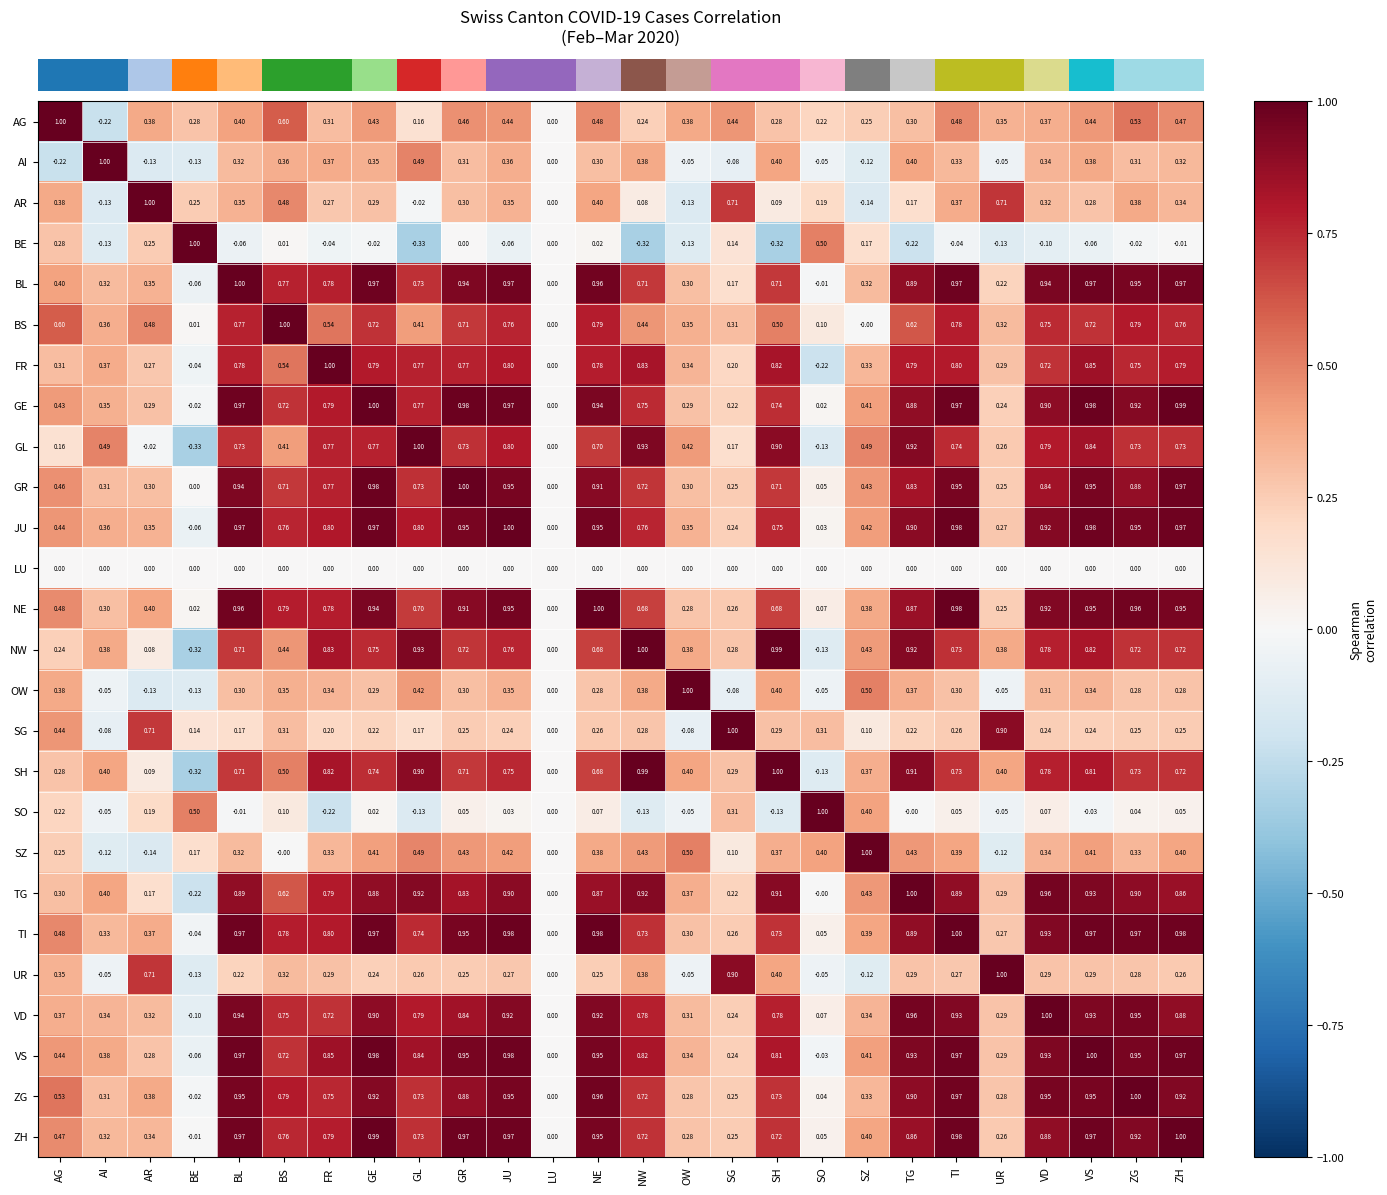

Which series has the largest total across all categories?

VS